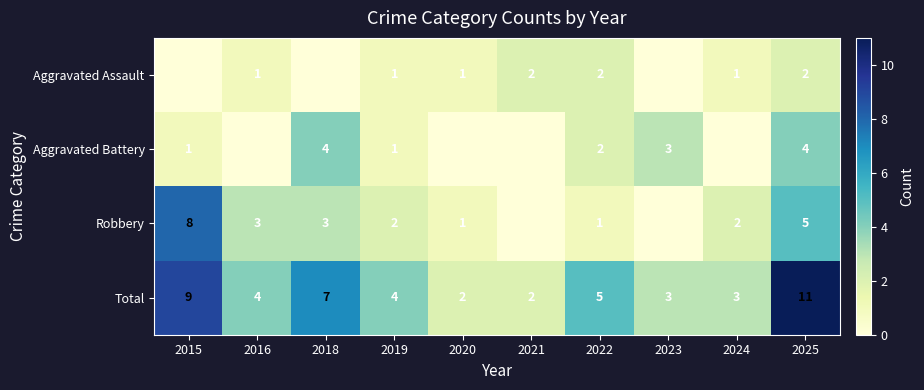

How many values in the Total series are below 4?

4